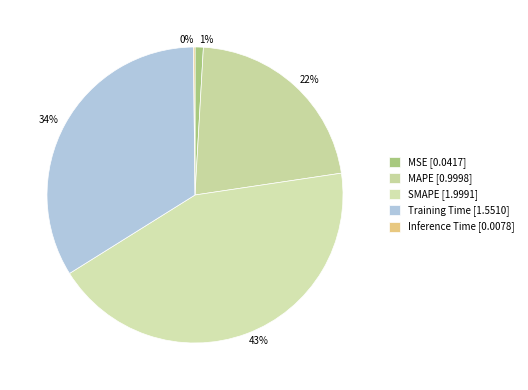

Does any single category account for the majority?

No